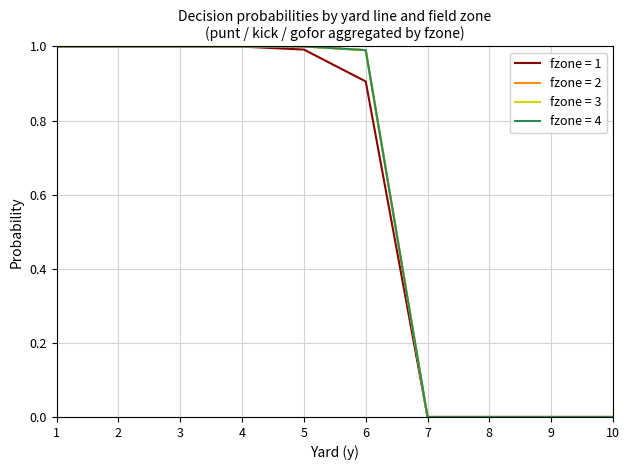

Is this an area chart (filled region under the line)?

No